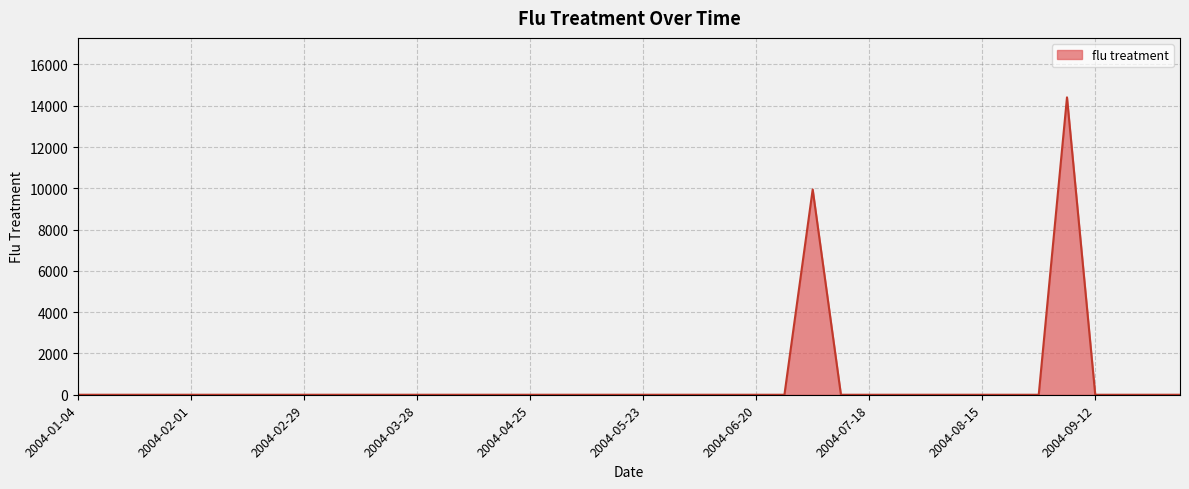

What is the difference between the maximum and minimum values?

14406.1